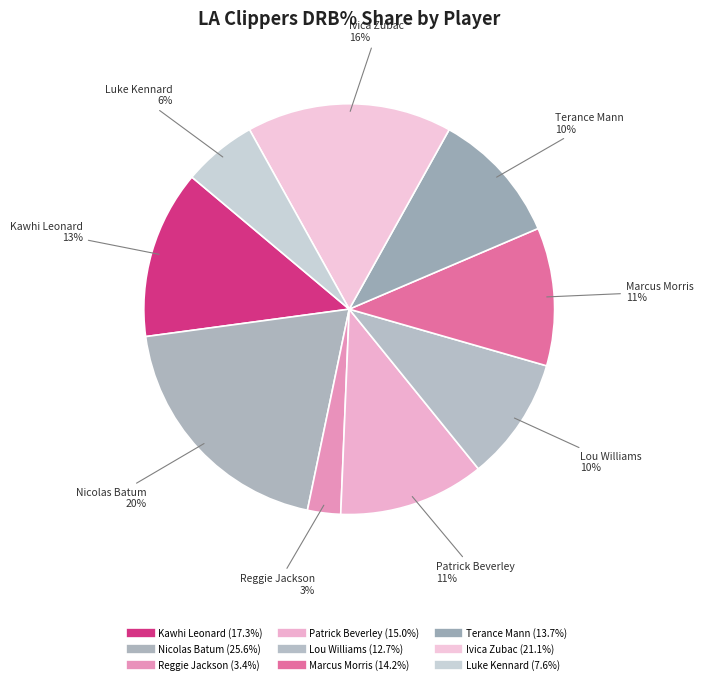

Which slice is the largest?

Nicolas Batum